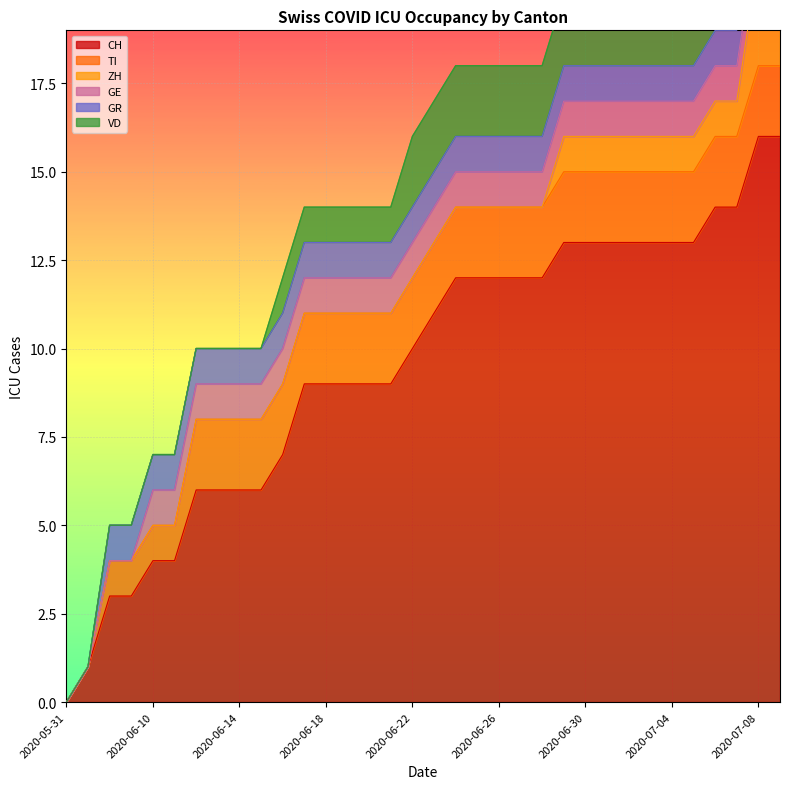

The value of ZH at 2020-07-09 is 3. True or false?

True